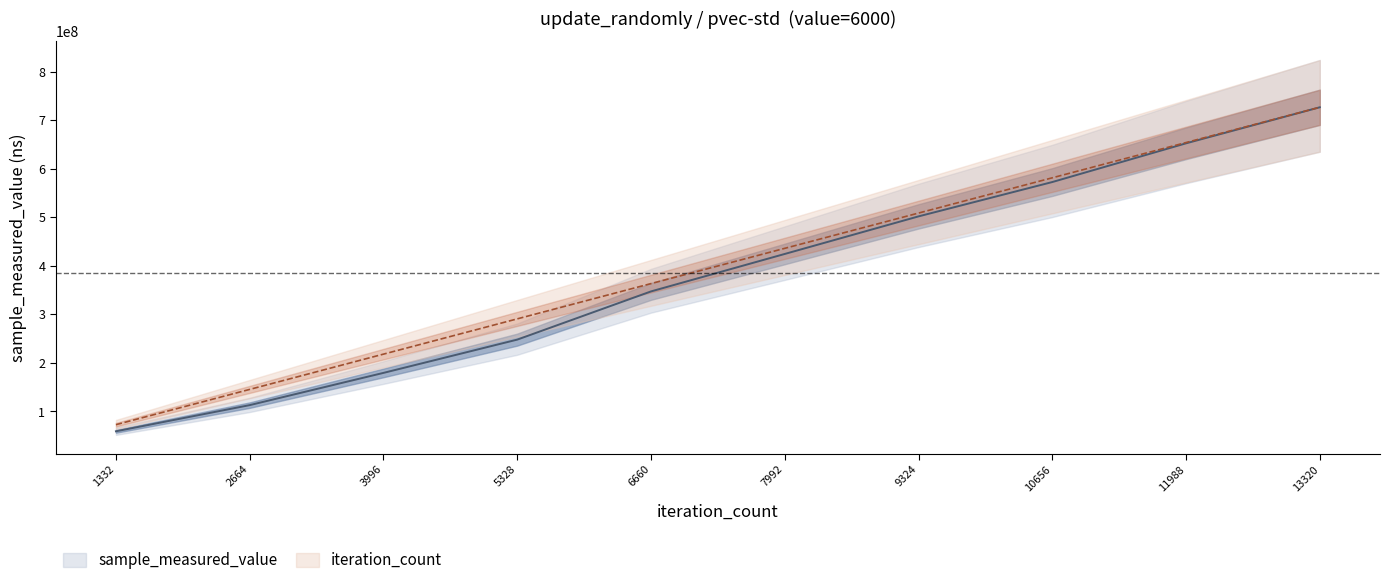

Count the number of data series in this chart.

2